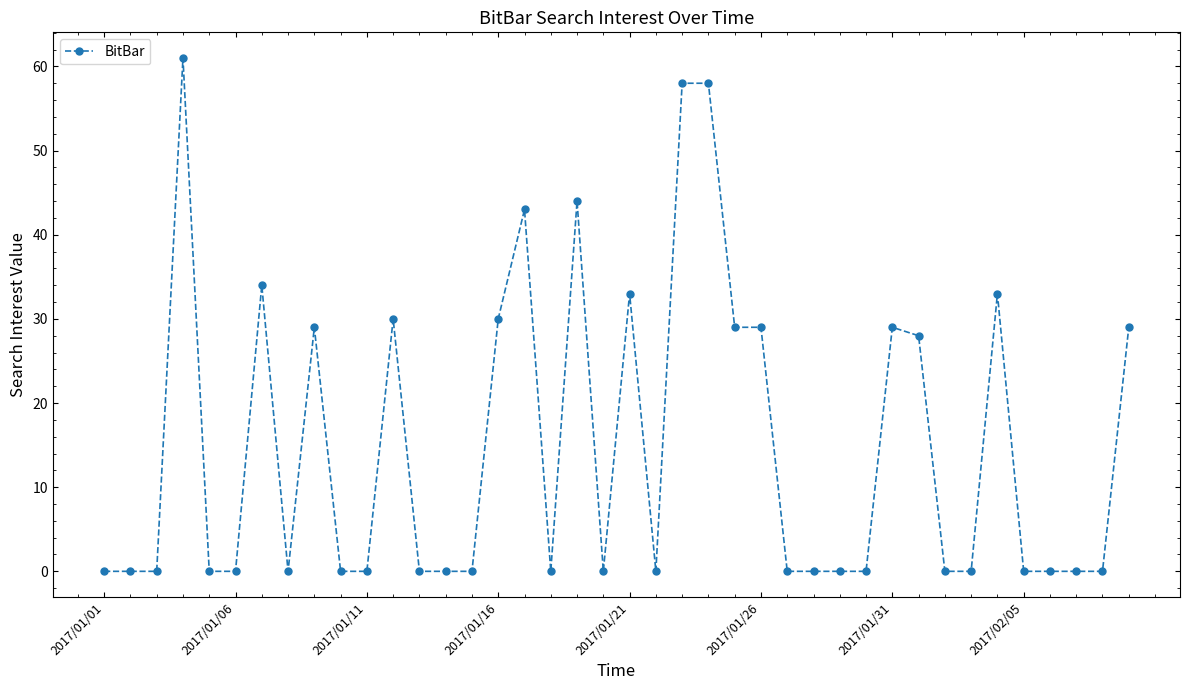

What is the average value?

15